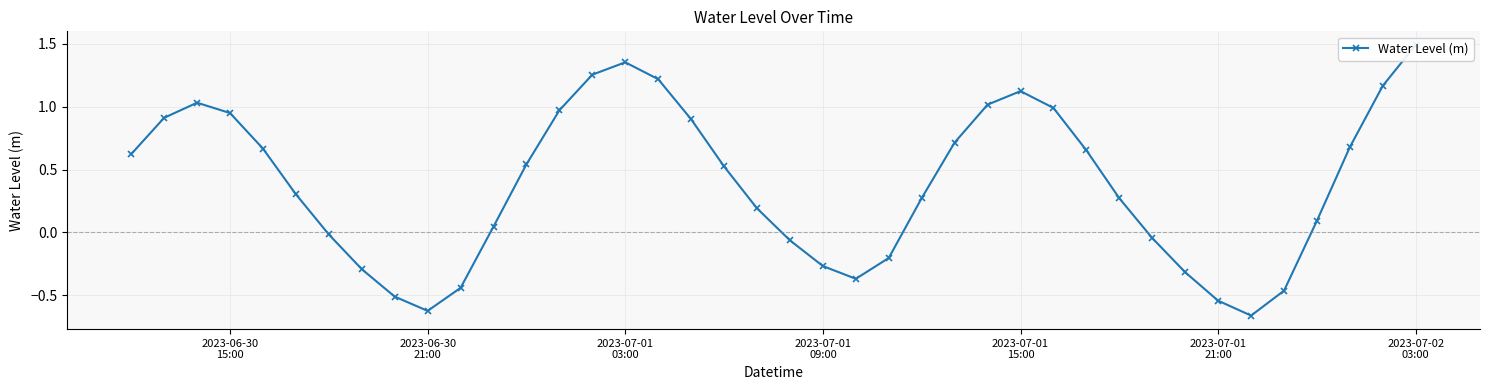

How many data points are less than 0?

14